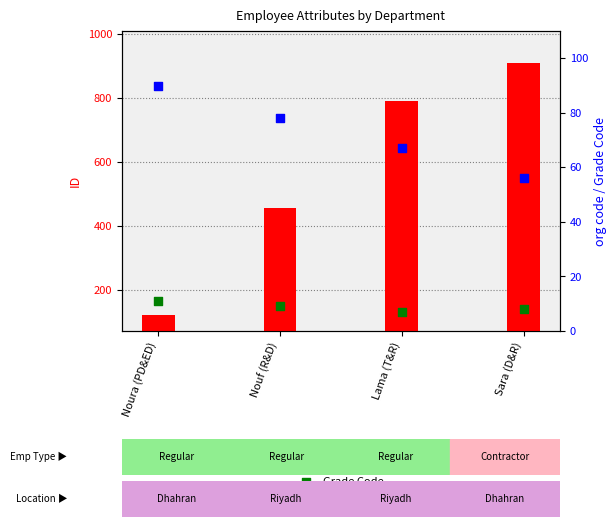

What are all the series names shown in the legend?

ID, org code, Grade Code